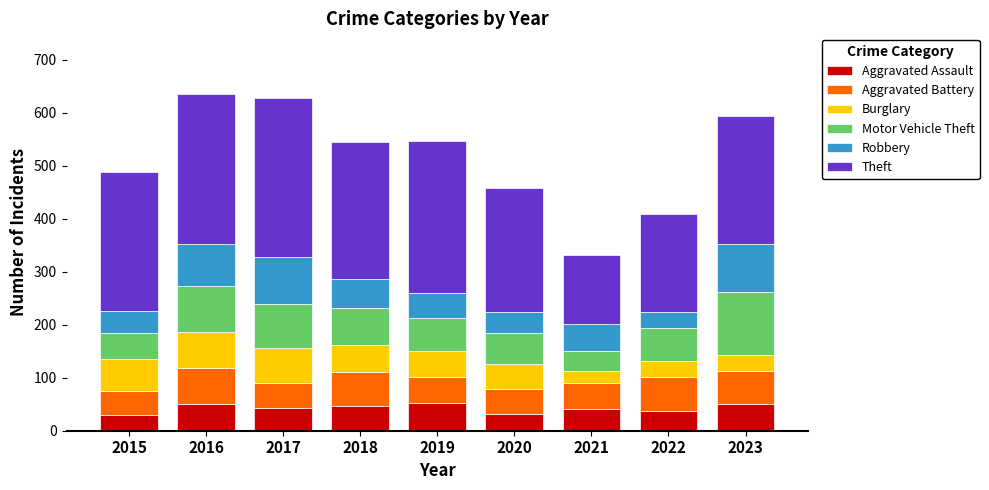

What is the minimum value for Aggravated Assault?

29